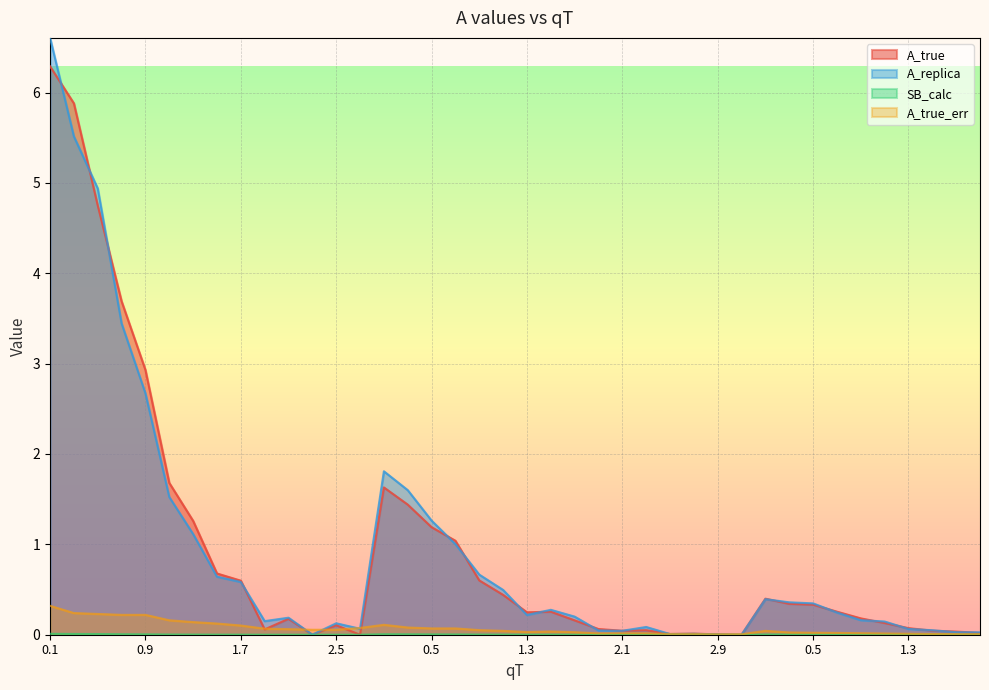

In SB_calc, how many points are higher than both neighbors (excluding endpoints)?

7